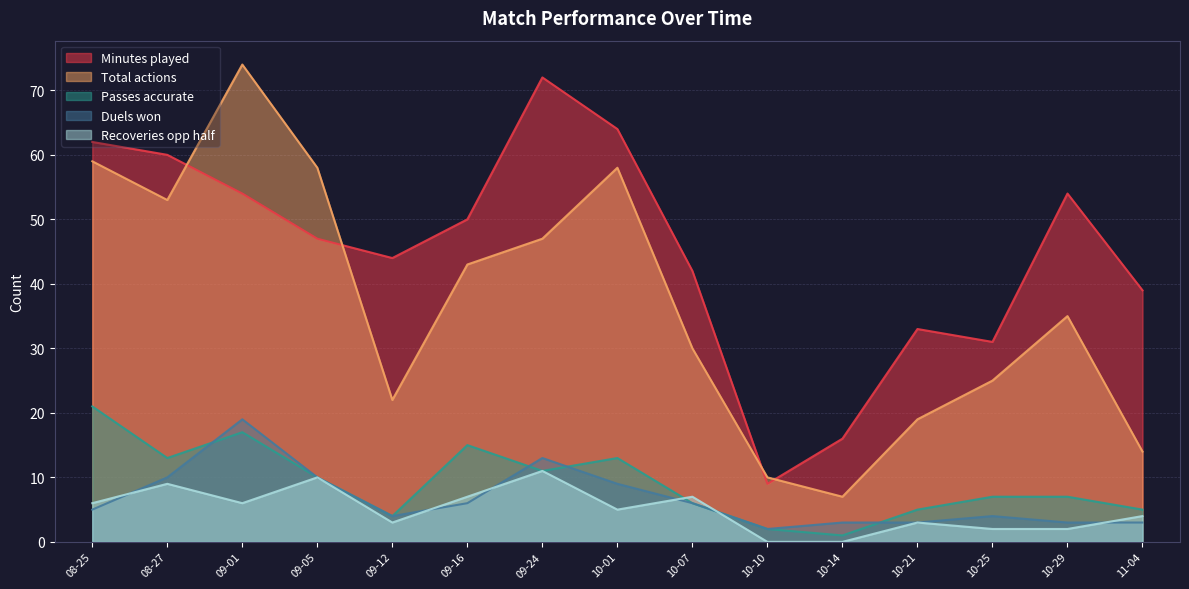

The Duels won series shows 32 at 09-01. True or false?

False